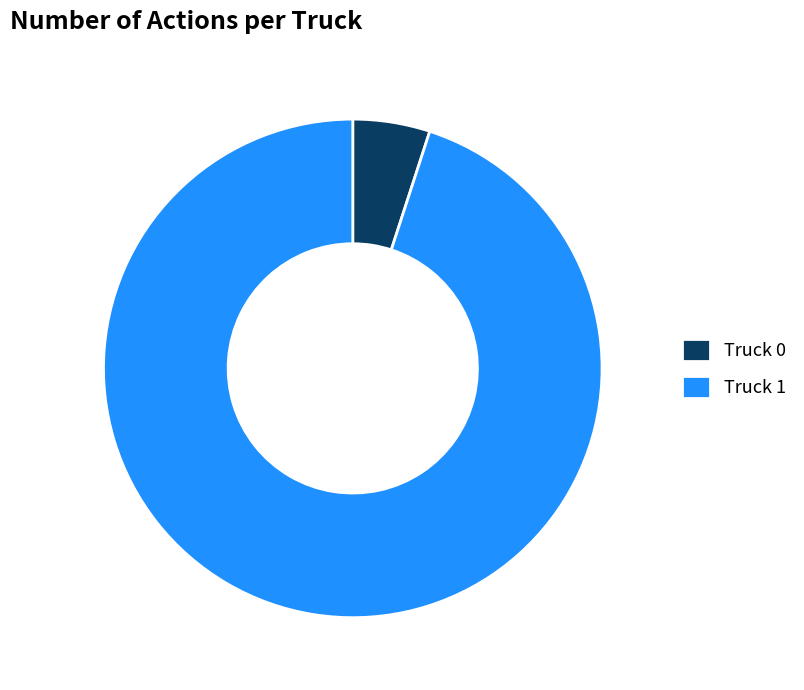

Rank the categories by value from lowest to highest.

Truck 0, Truck 1